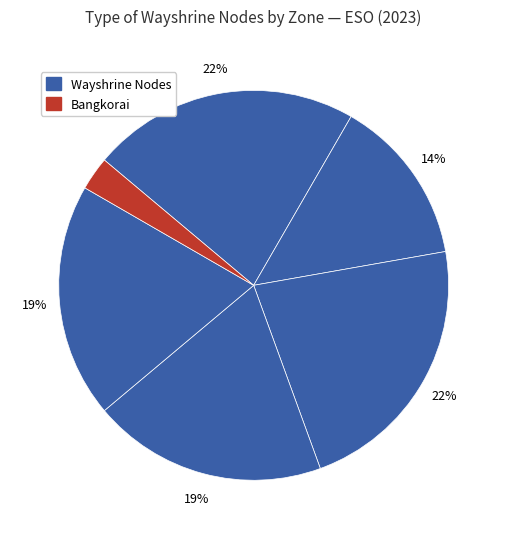

Count the number of slices in the pie.

6